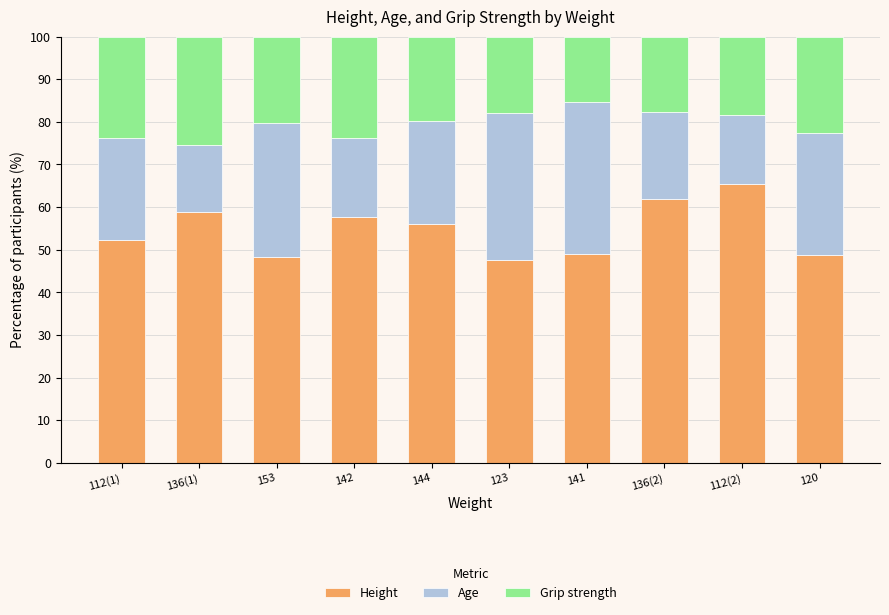

What is the total value across all series at 112(2)?

100.0